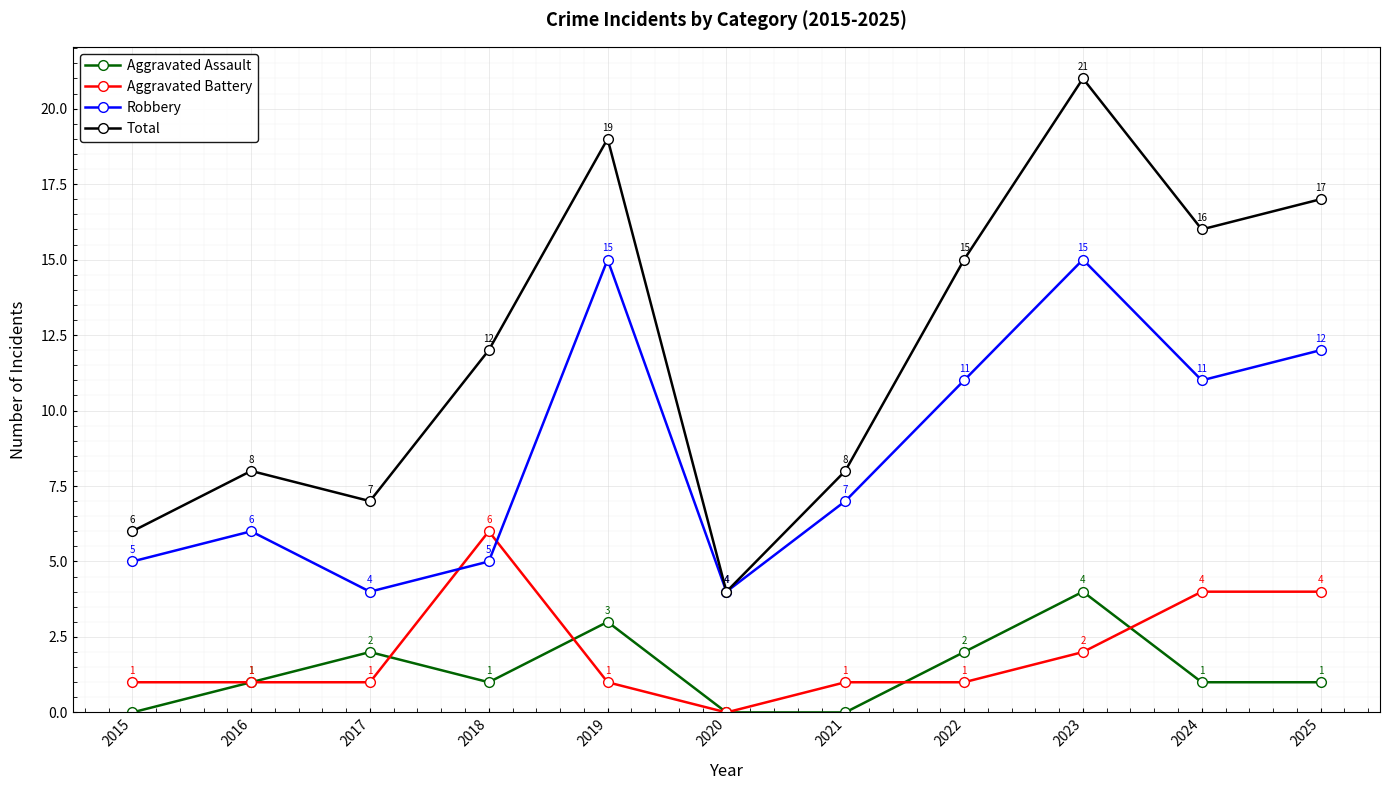

How many positive values does the Aggravated Battery series have?

10